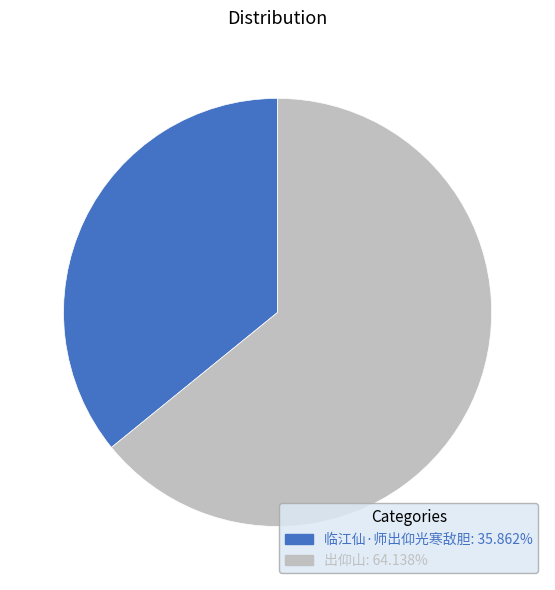

Is there a majority slice in this chart?

Yes